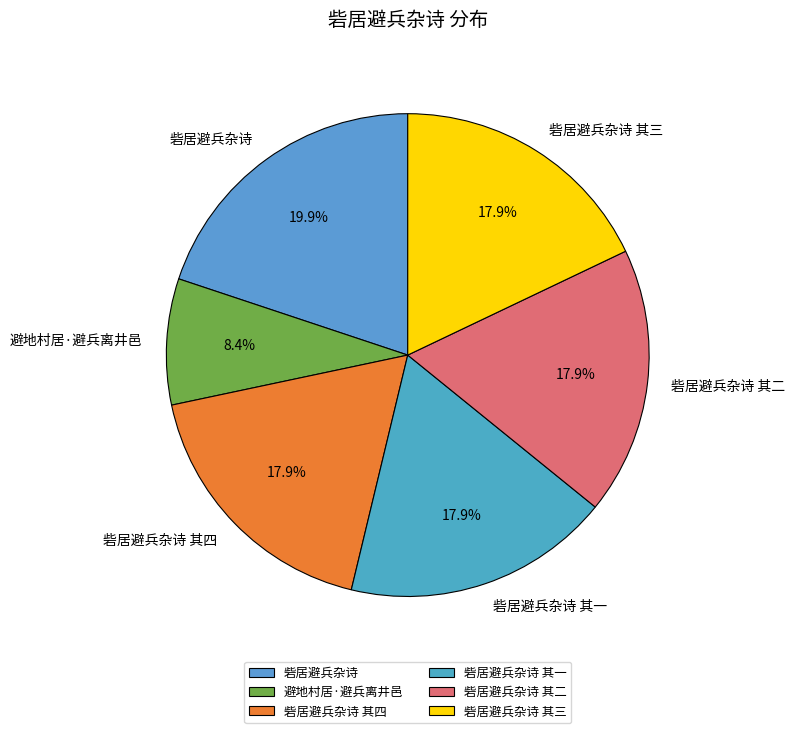

True or false: 砦居避兵杂诗 accounts for 10% of the total.

False